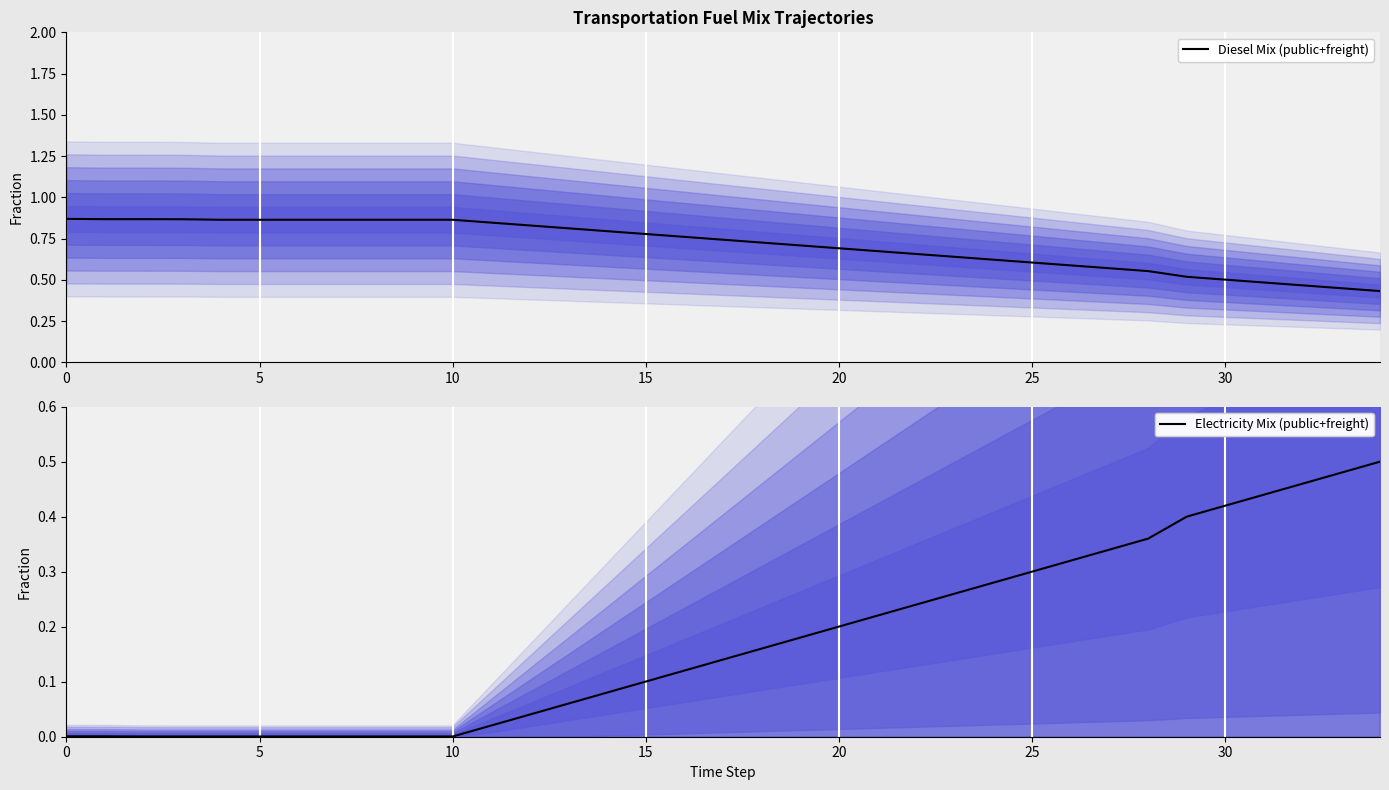

Between 16 and 21, which series saw the biggest shift?

Electricity Mix (public+freight)